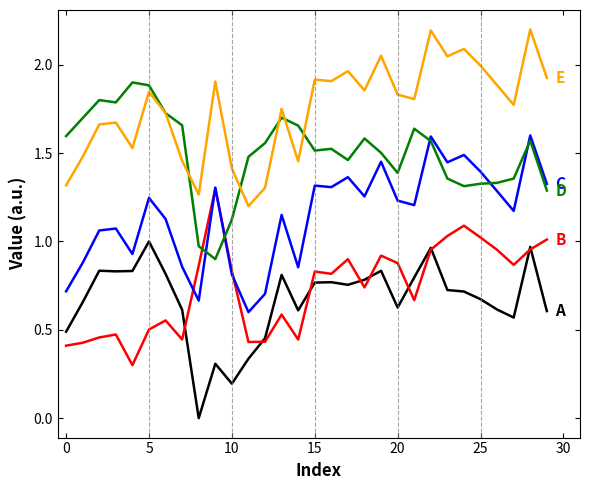

What is the maximum value shown in the chart?

2.2